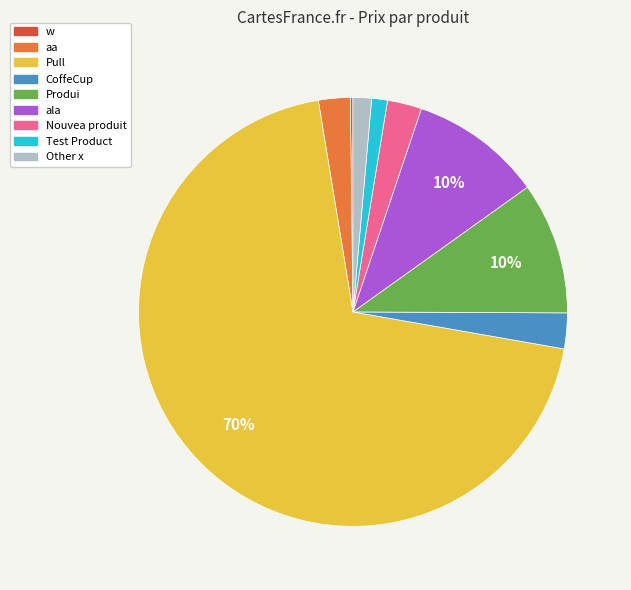

What is the largest slice in the pie chart?

Pull